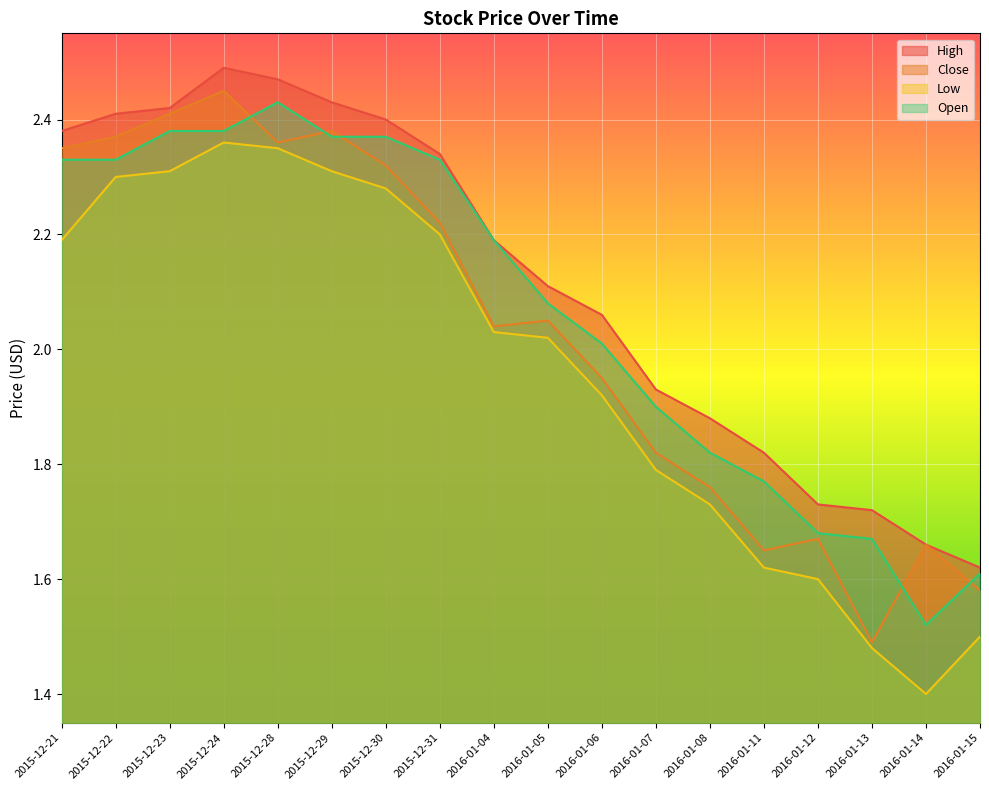

Where is the first local maximum for High?

2015-12-24